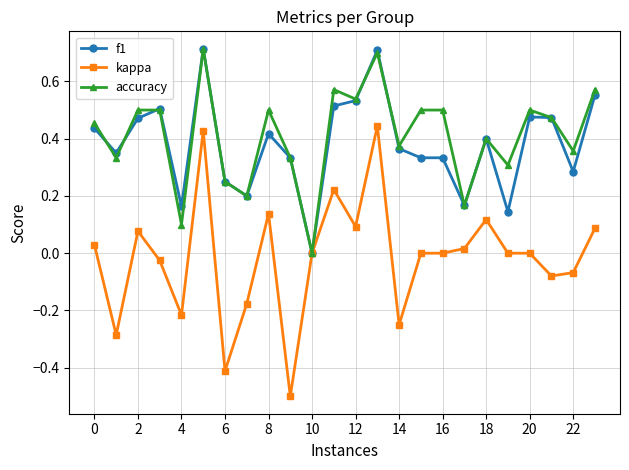

What is the minimum value shown in the chart?

-0.5